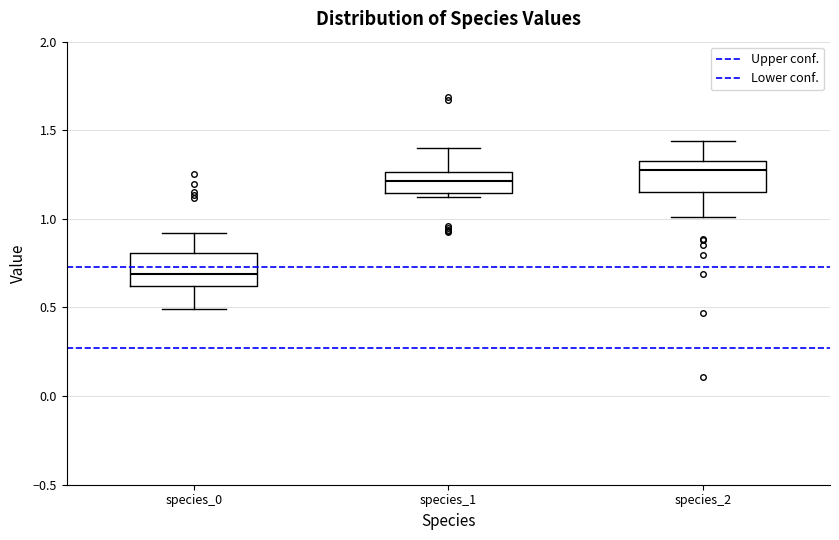

Reading left to right, transcribe this box plot: for each box, give where its median line is, the range the box spans, and where its two whiskers end, as read against the y-axis. The values are not printed on the chart, so give them approximately, as read against the axis.

species_0: median 0.70, box 0.60 to 0.80, whiskers 0.50 to 0.90
species_1: median 1.20, box 1.15 to 1.25, whiskers 1.10 to 1.40
species_2: median 1.25, box 1.15 to 1.35, whiskers 1.00 to 1.45